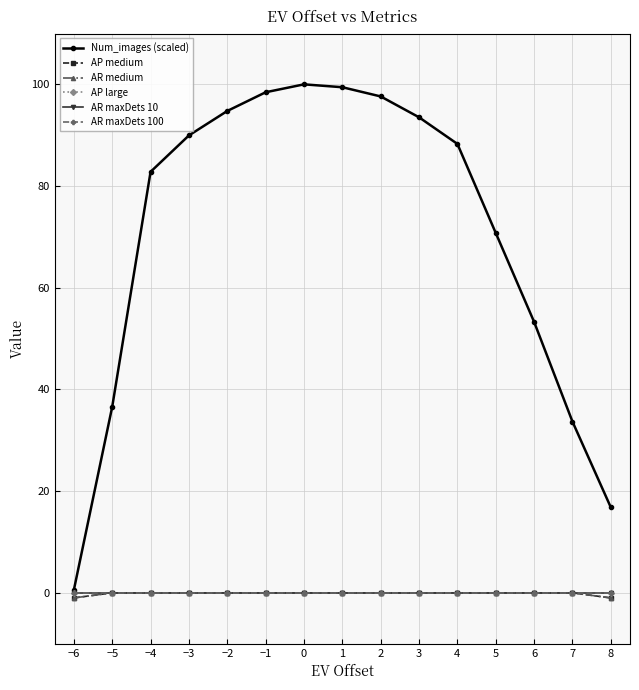

Is this an area chart (filled region under the line)?

No